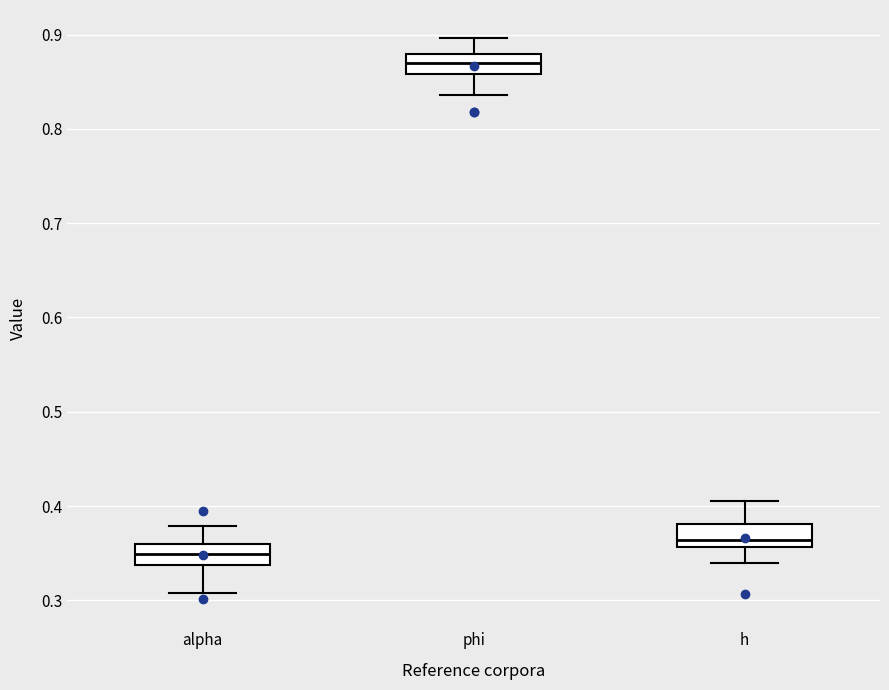

Reading left to right, transcribe this box plot: for each box, give where its median line is, the range the box spans, and where its two whiskers end, as read against the y-axis. The values are not printed on the chart, so give them approximately, as read against the axis.

alpha: median 0.35, box 0.34 to 0.36, whiskers 0.31 to 0.38
phi: median 0.87, box 0.86 to 0.88, whiskers 0.84 to 0.90
h: median 0.36 (just above the box's lower edge), box 0.36 to 0.38, whiskers 0.34 to 0.41